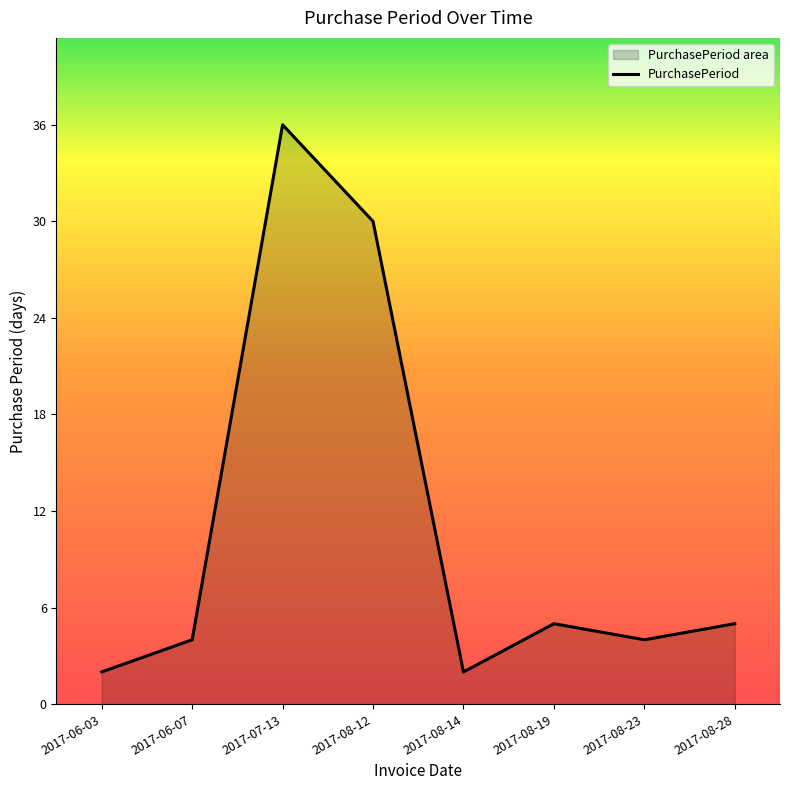

What is the greatest value displayed?

36